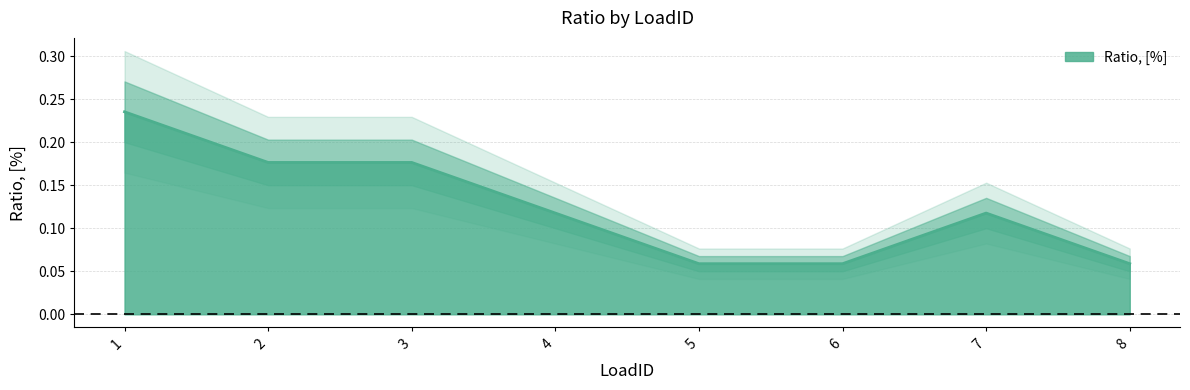

How many points are higher than both their immediate neighbors (excluding endpoints)?

1